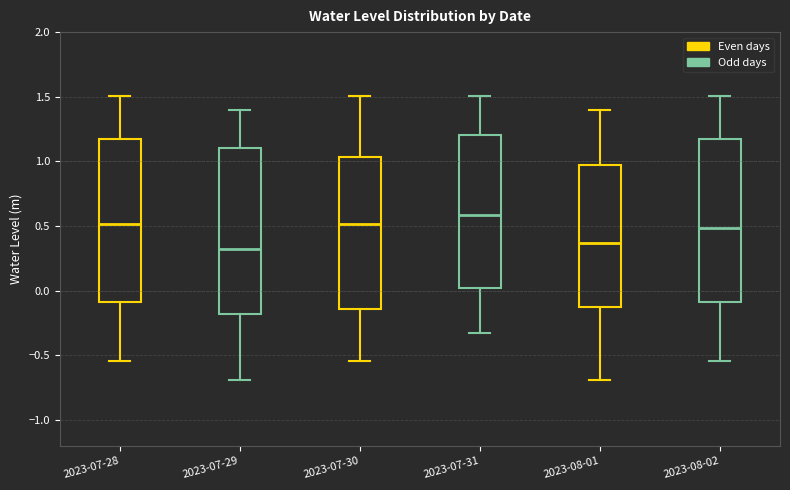

Reading left to right, transcribe this box plot: for each box, give where its median line is, the range the box spans, and where its two whiskers end, as read against the y-axis. The values are not printed on the chart, so give them approximately, as read against the axis.

2023-07-28: median 0.50, box -0.10 to 1.20, whiskers -0.55 to 1.50
2023-07-29: median 0.30, box -0.20 to 1.10, whiskers -0.70 to 1.40
2023-07-30: median 0.50, box -0.15 to 1.05, whiskers -0.55 to 1.50
2023-07-31: median 0.60, box 0.00 to 1.20, whiskers -0.30 to 1.50
2023-08-01: median 0.35, box -0.15 to 0.95, whiskers -0.70 to 1.40
2023-08-02: median 0.50, box -0.10 to 1.20, whiskers -0.55 to 1.50